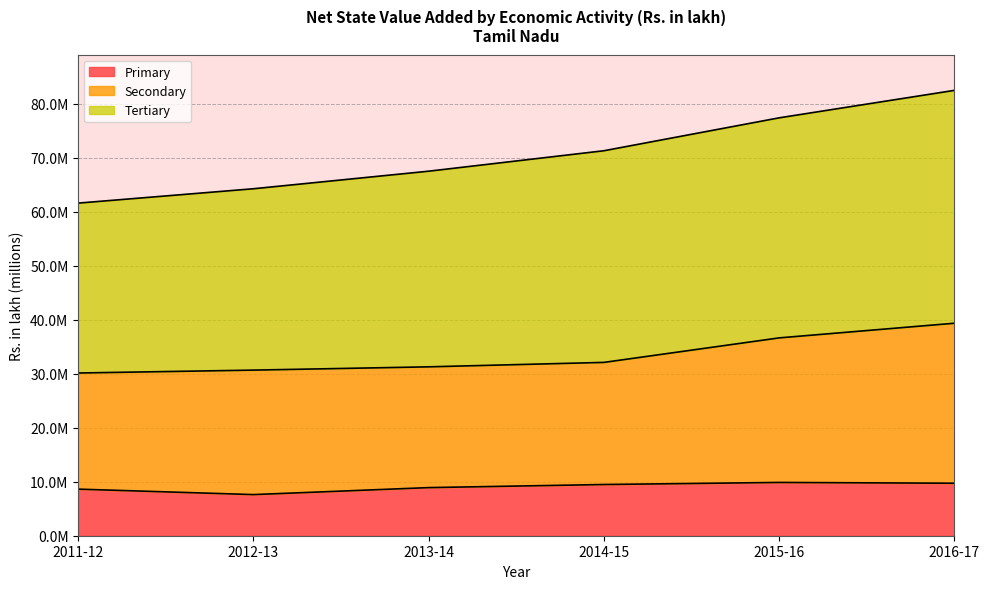

Is the value of Primary at 2015-16 greater than the value of Secondary at 2011-12?

No